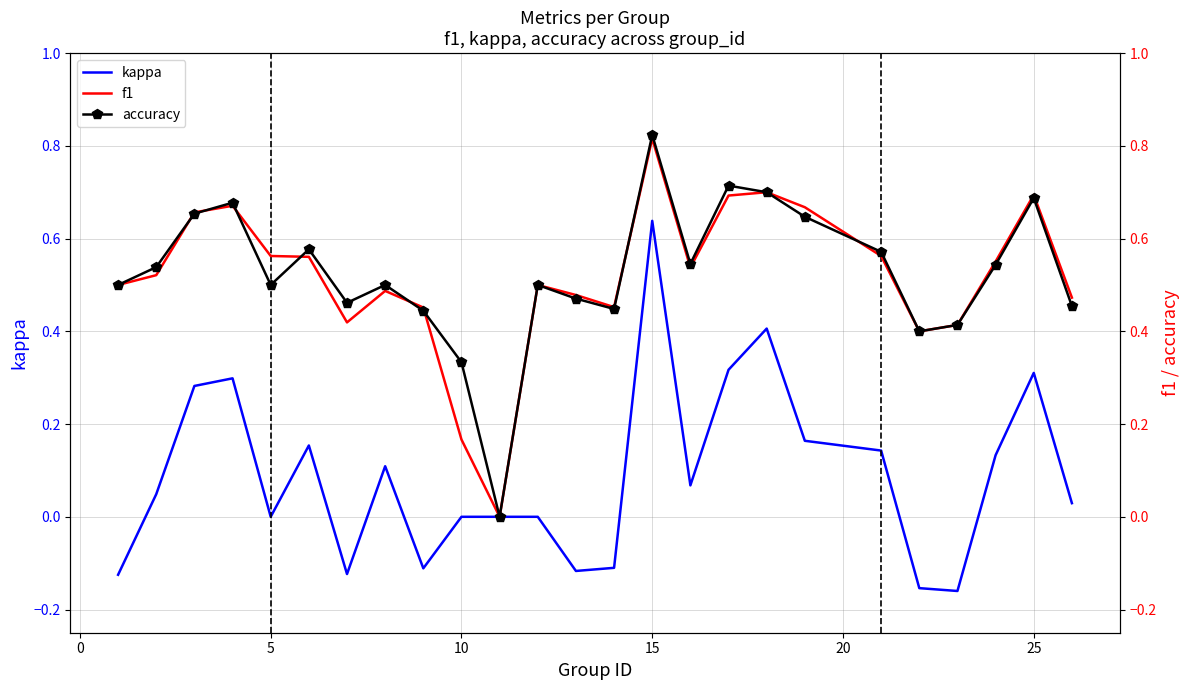

How many values in the accuracy series exceed 0?

24